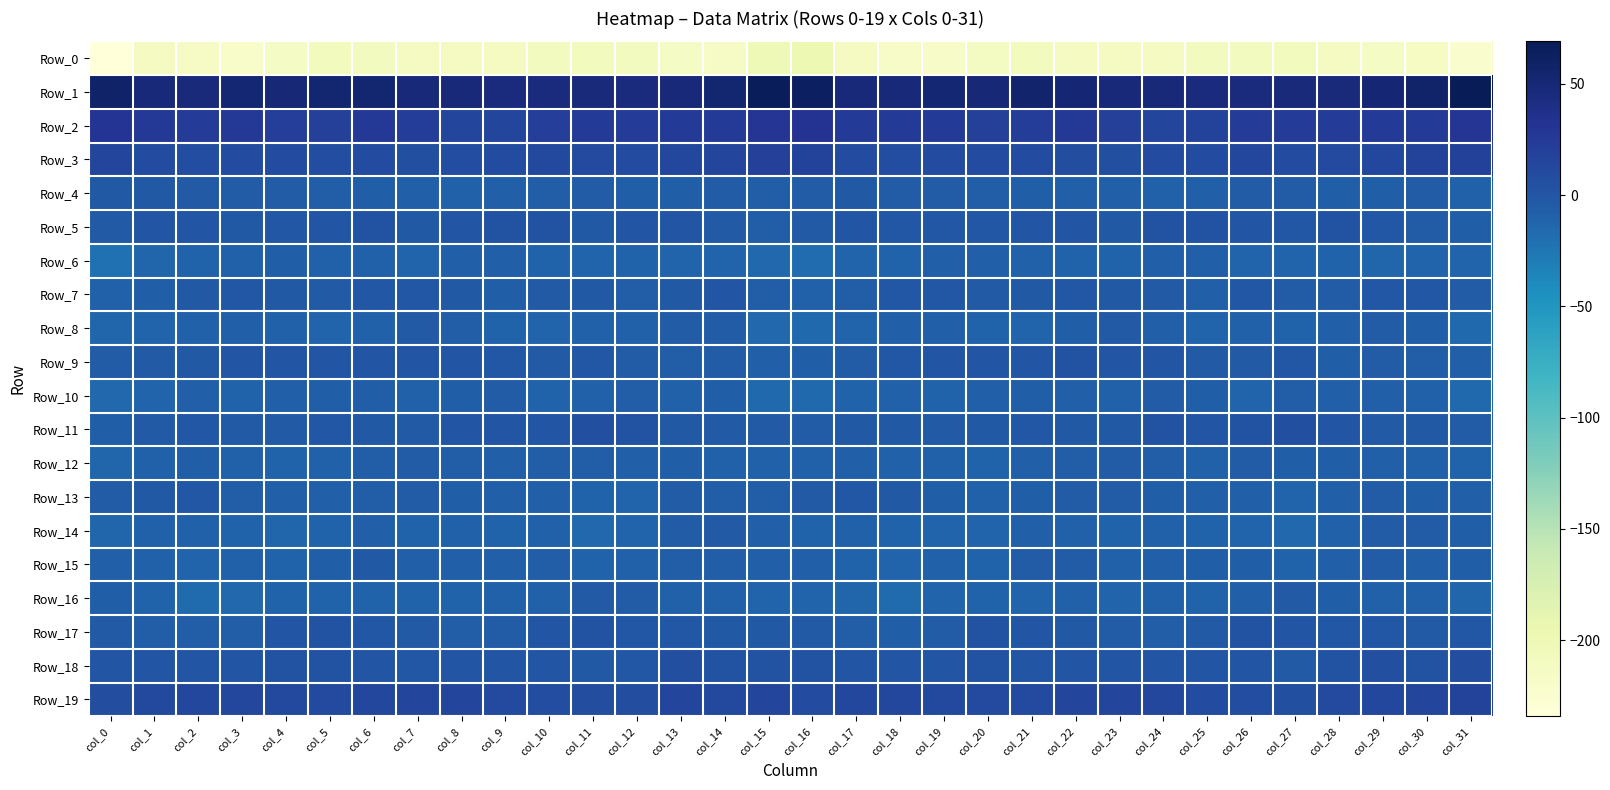

What is the maximum value shown in the chart?

69.1